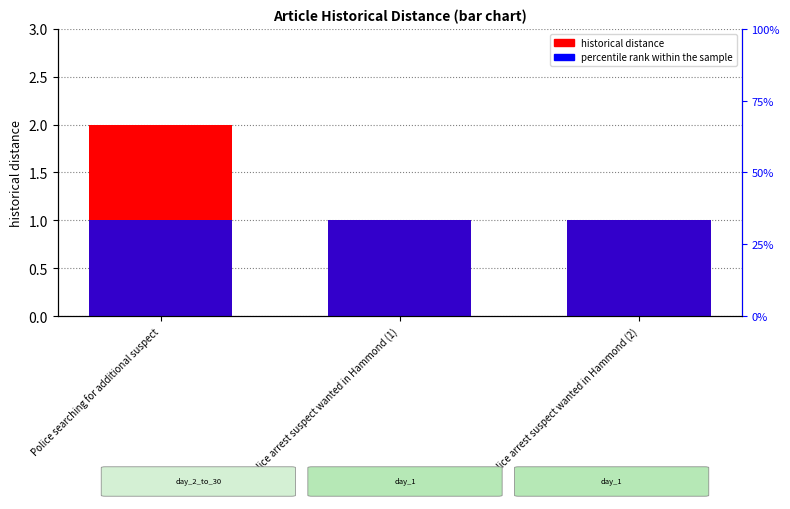

What is the total value across all series at Police searching for additional suspect?

2.0